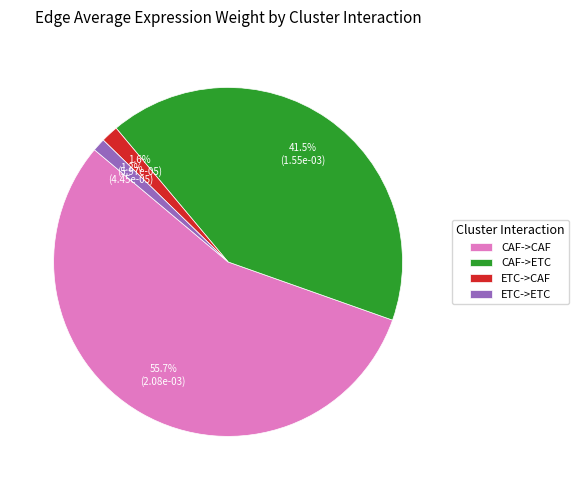

Is CAF->CAF the majority of the pie?

Yes